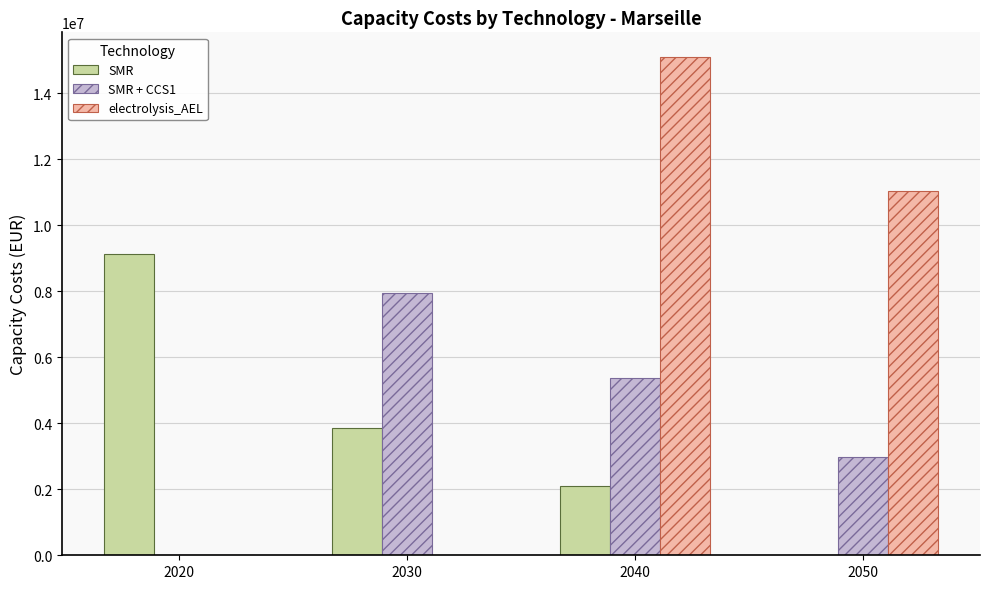

Is it true that SMR equals 5402785.3 at 2020?

False